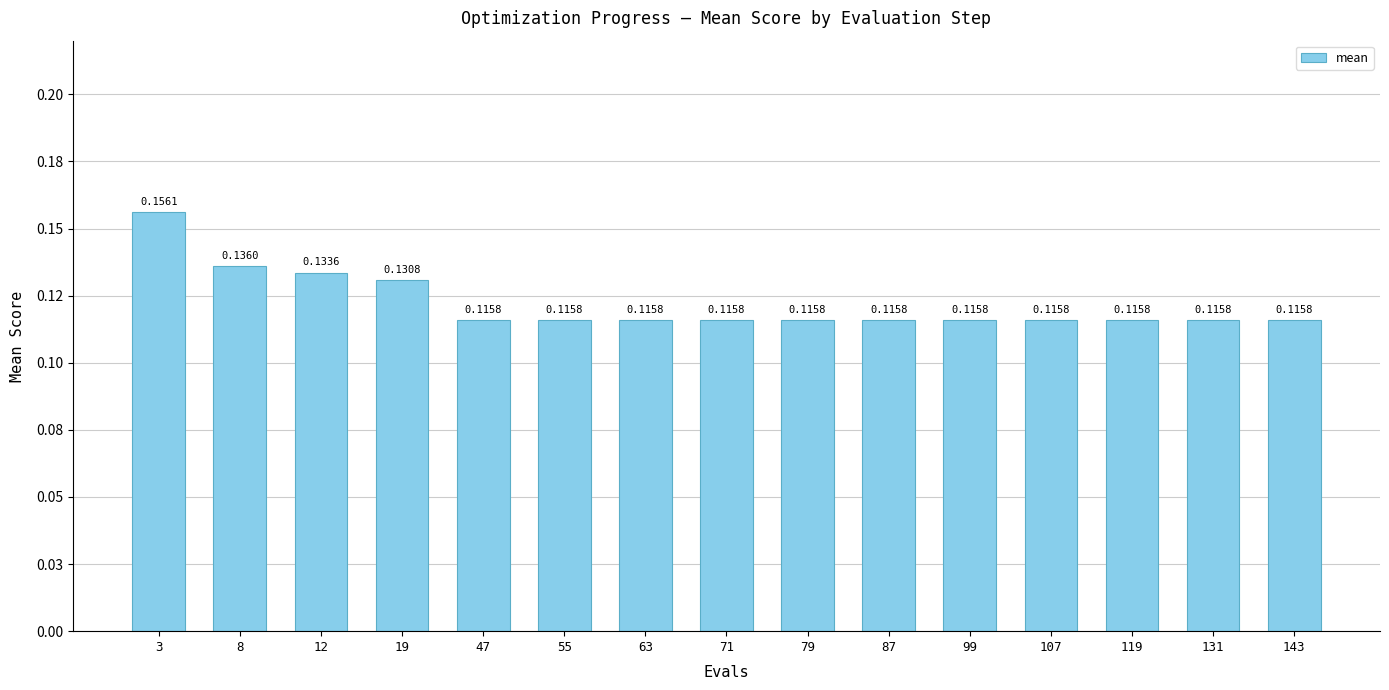

Are the bars horizontal?

No